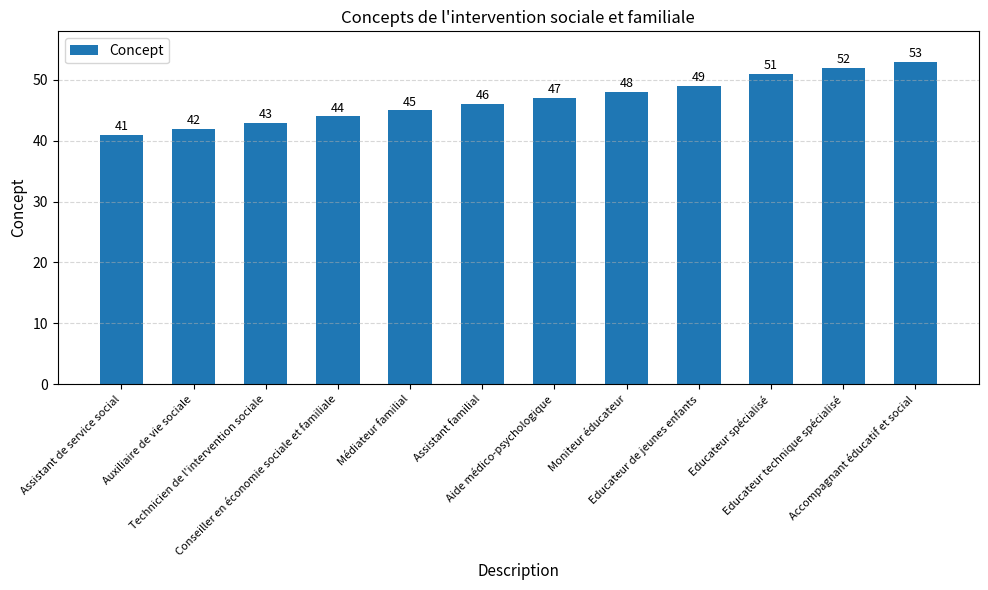

List the labels in order of value, smallest first.

Assistant de service social, Auxiliaire de vie sociale, Technicien de l'intervention sociale, Conseiller en économie sociale et familiale, Médiateur familial, Assistant familial, Aide médico-psychologique, Moniteur éducateur, Educateur de jeunes enfants, Educateur spécialisé, Educateur technique spécialisé, Accompagnant éducatif et social